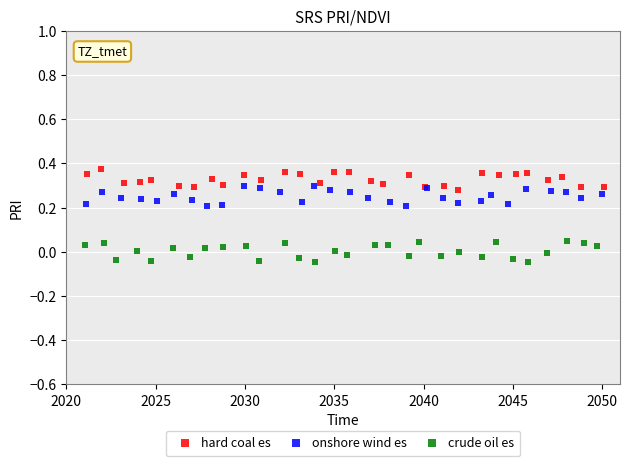

Which series contains the highest Y value?

hard coal es